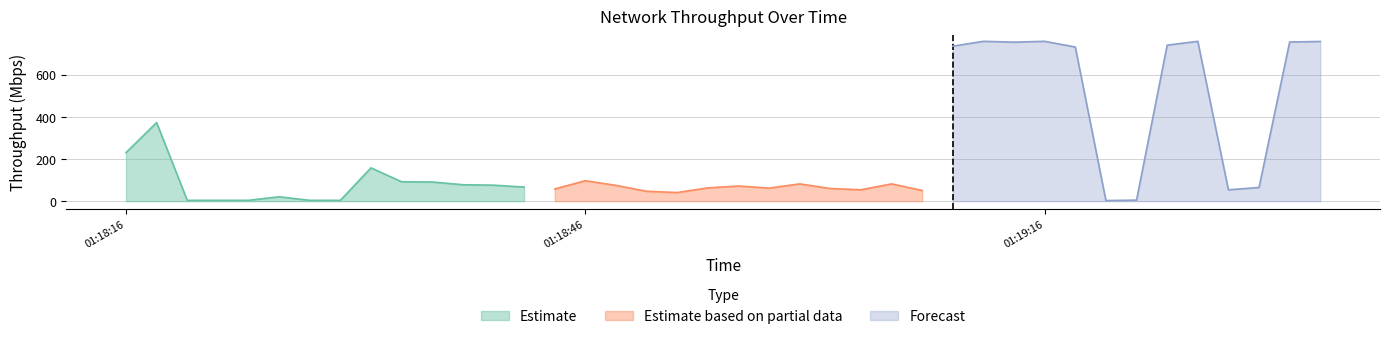

What is the sum of the values at 2019-06-04 01:18:38 and 2019-06-04 01:18:28?

81.9